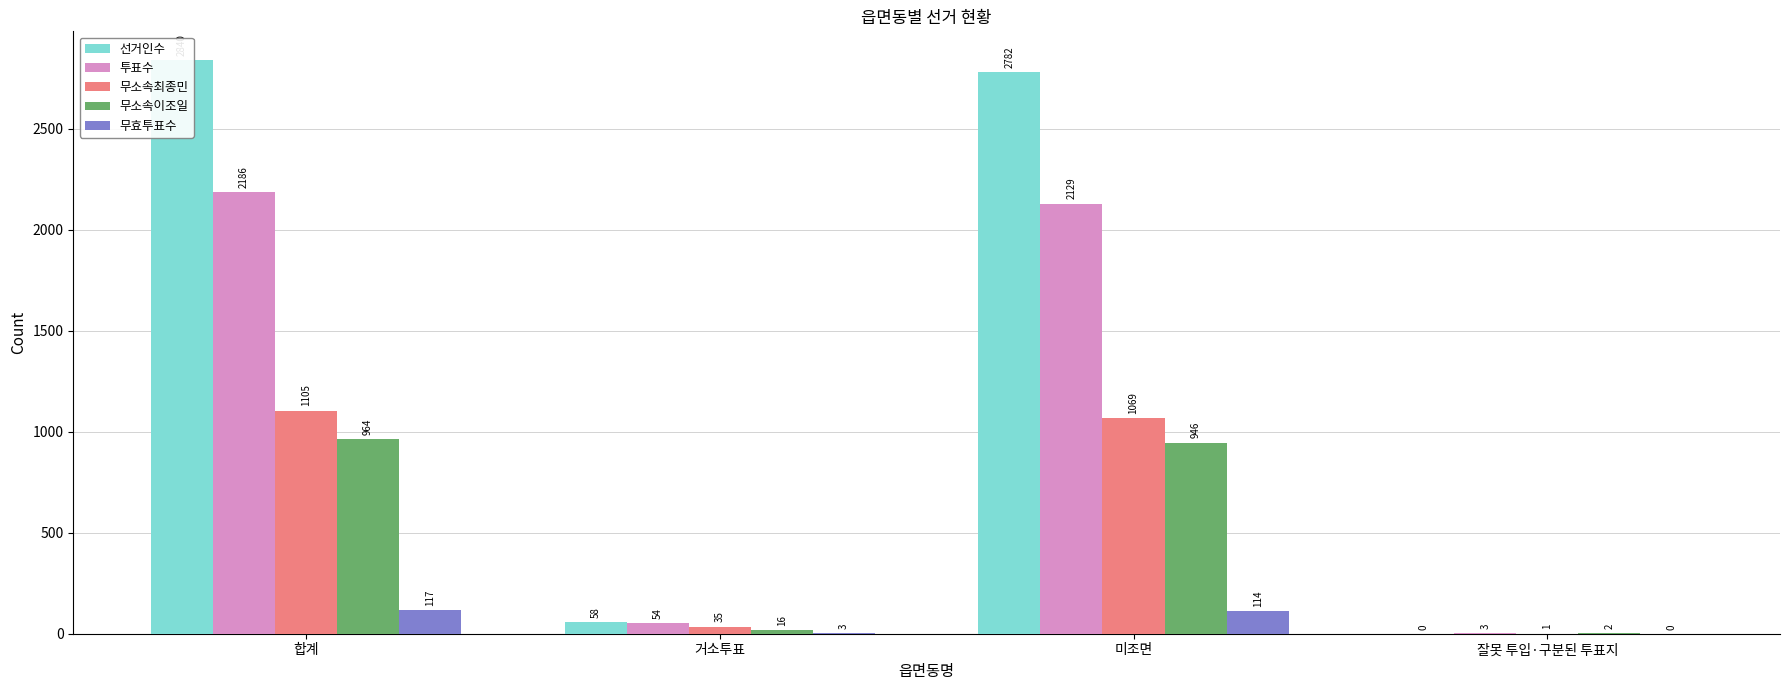

What is the difference between the second highest and second lowest values in the 무소속이조일 series?

930